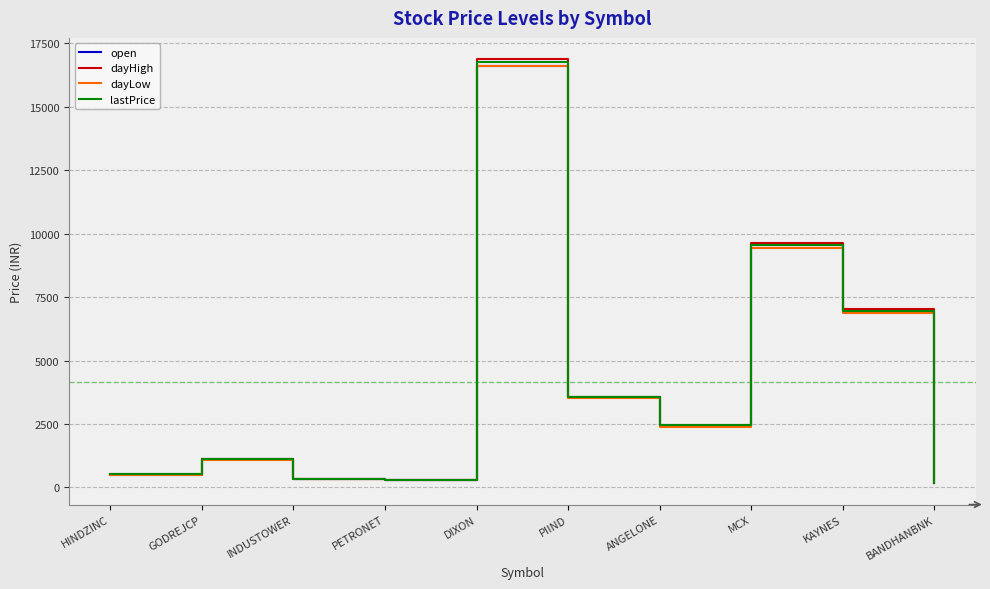

At how many categories does at least one series exceed 8160?

2